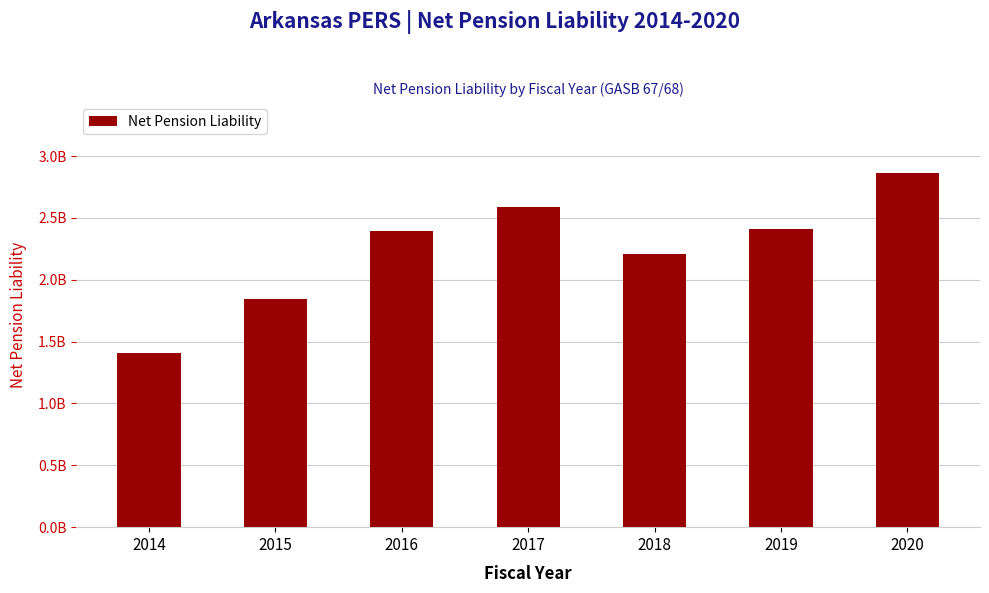

Are the bars horizontal?

No